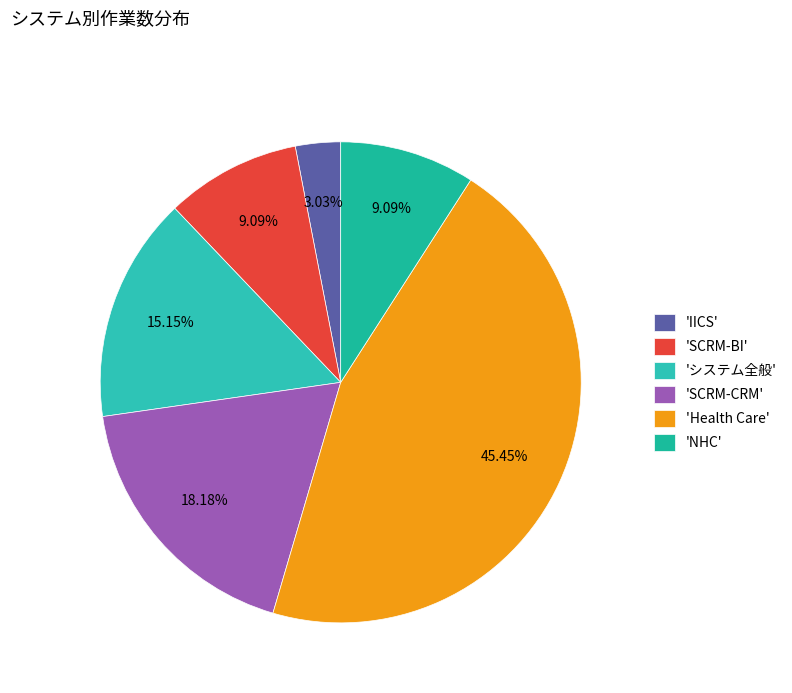

What is the largest slice in the pie chart?

'Health Care'